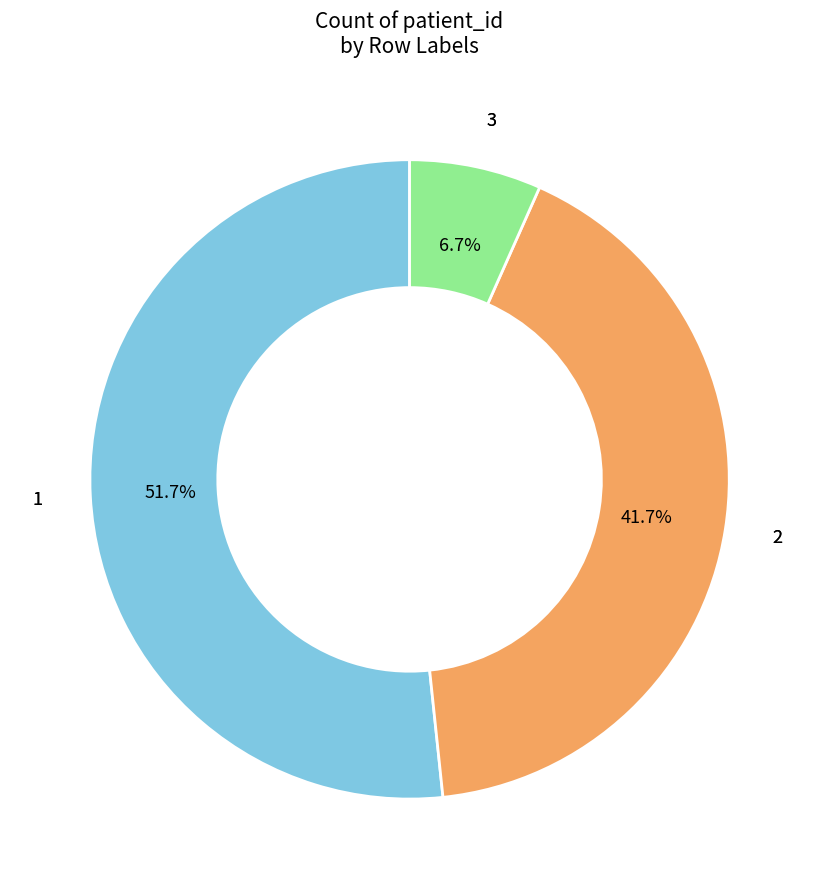

Is there a majority slice in this chart?

Yes